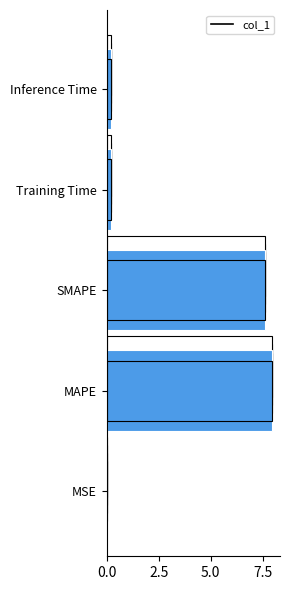

What is the average value?

3.2